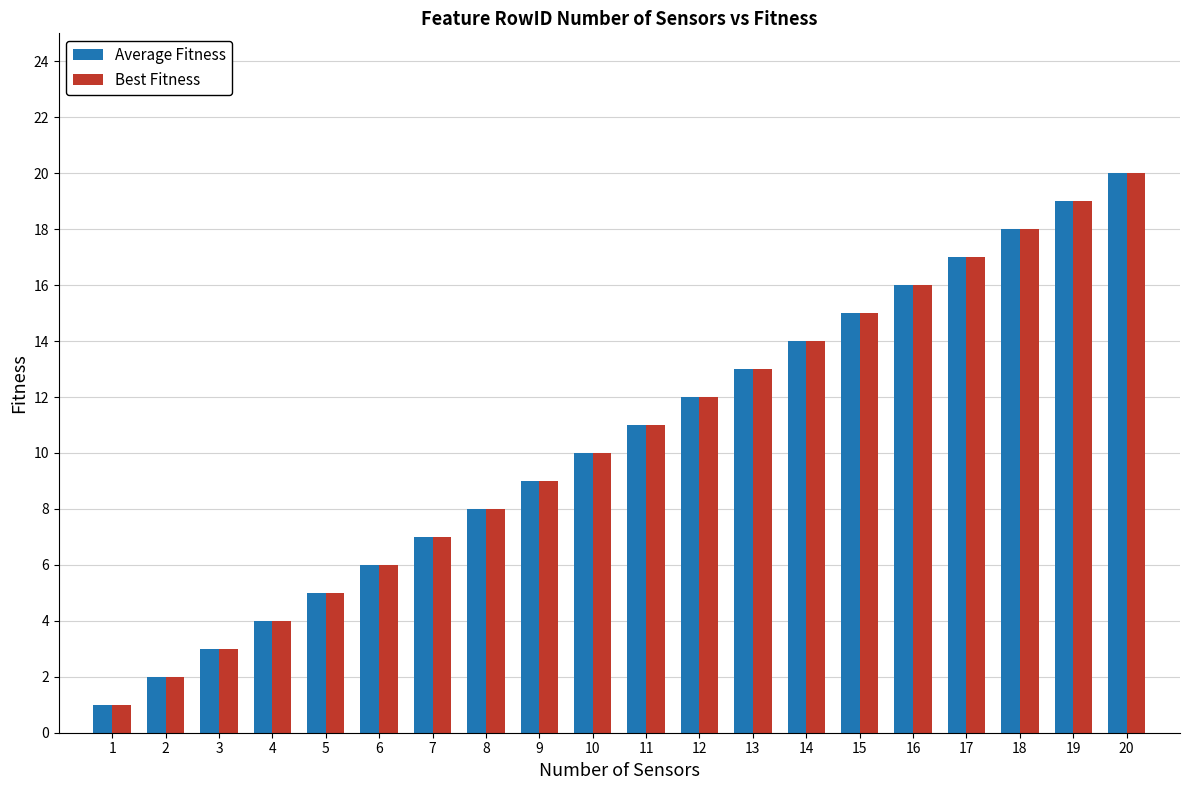

What is the highest value of the Best Fitness series?

20